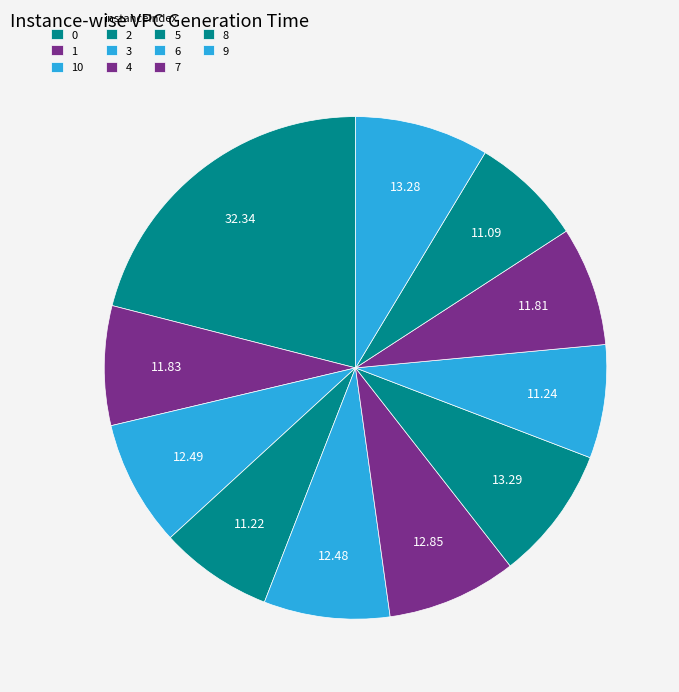

What percentage is NOT represented by 10?

91.9%